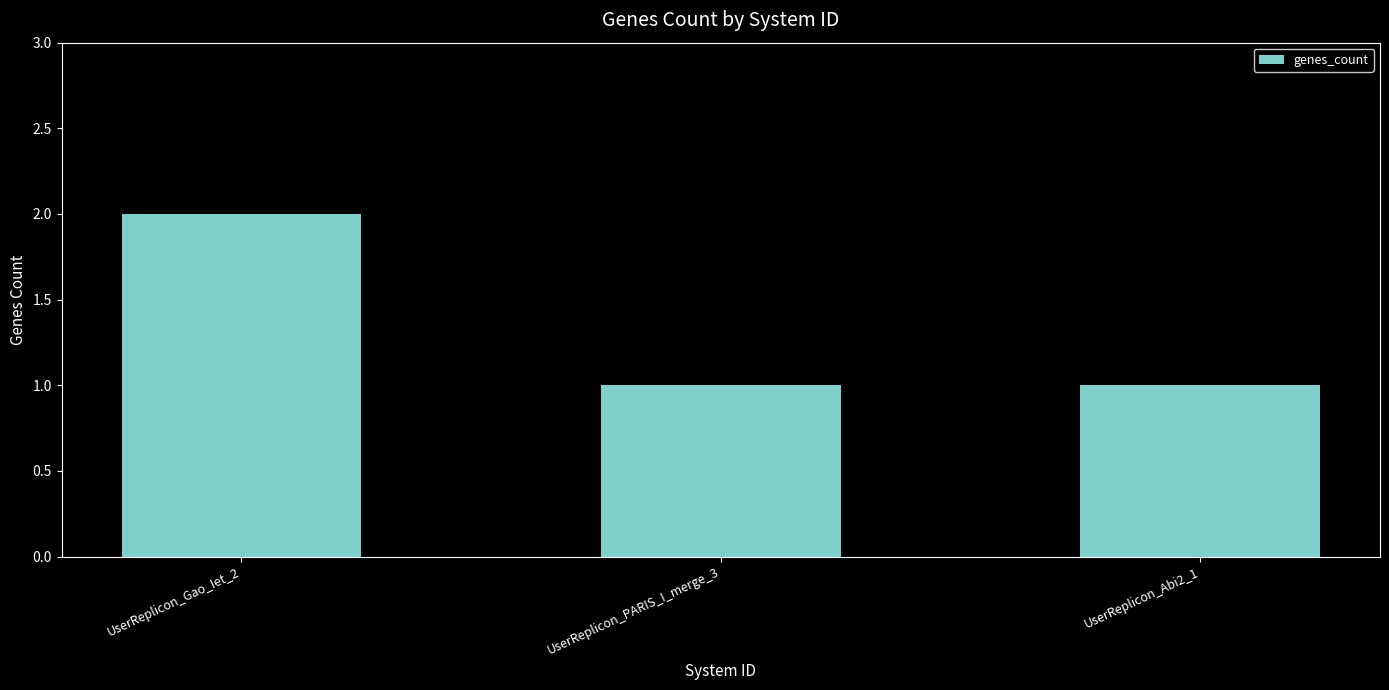

Which category has the highest value across all series?

UserReplicon_Gao_Iet_2